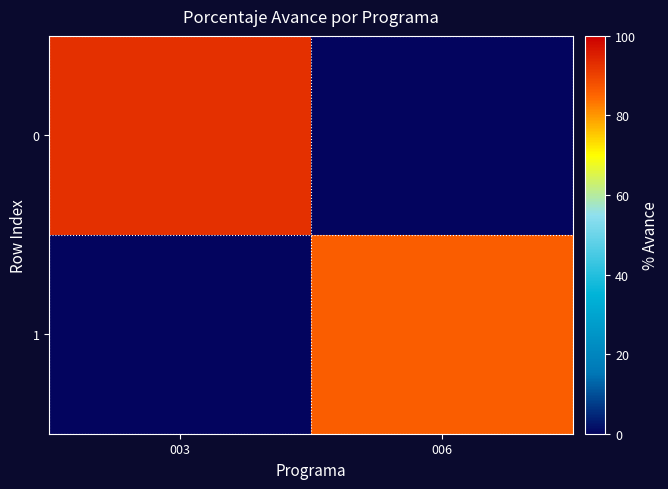

What is the highest value of the 0 series?

92.6